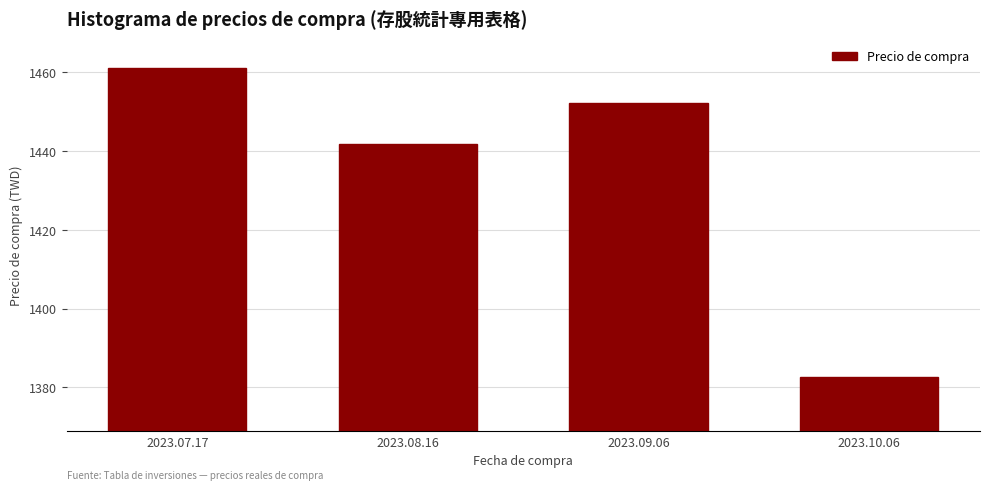

Reading right to left, list all the values displayed in this chart.

1382.8	1452.1	1441.9	1461.1